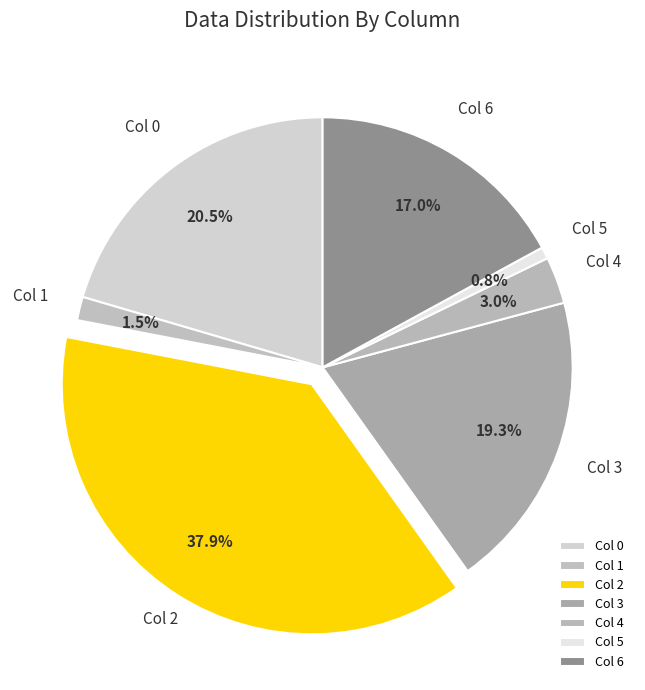

How many slices are in this pie chart?

7